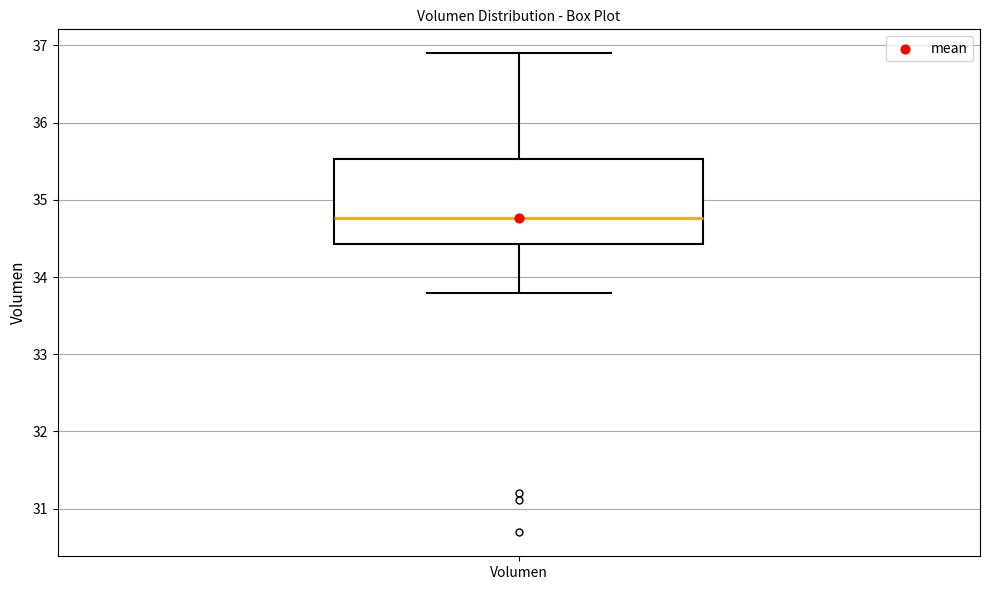

Read this box plot against the y-axis: the position of the median line, the range covered by the box, and the ends of both whiskers. The values are not printed on the chart, so give them approximately, as read against the axis.

median 34.8, box 34.4 to 35.5, whiskers 33.8 to 36.9